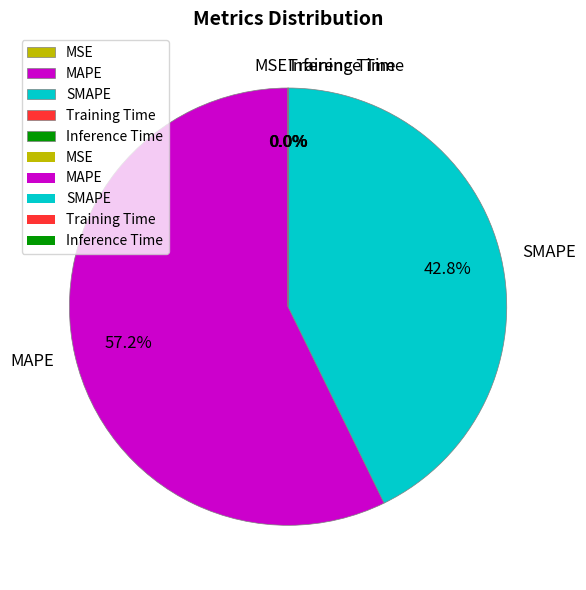

How much of the chart is everything except SMAPE?

57.2%